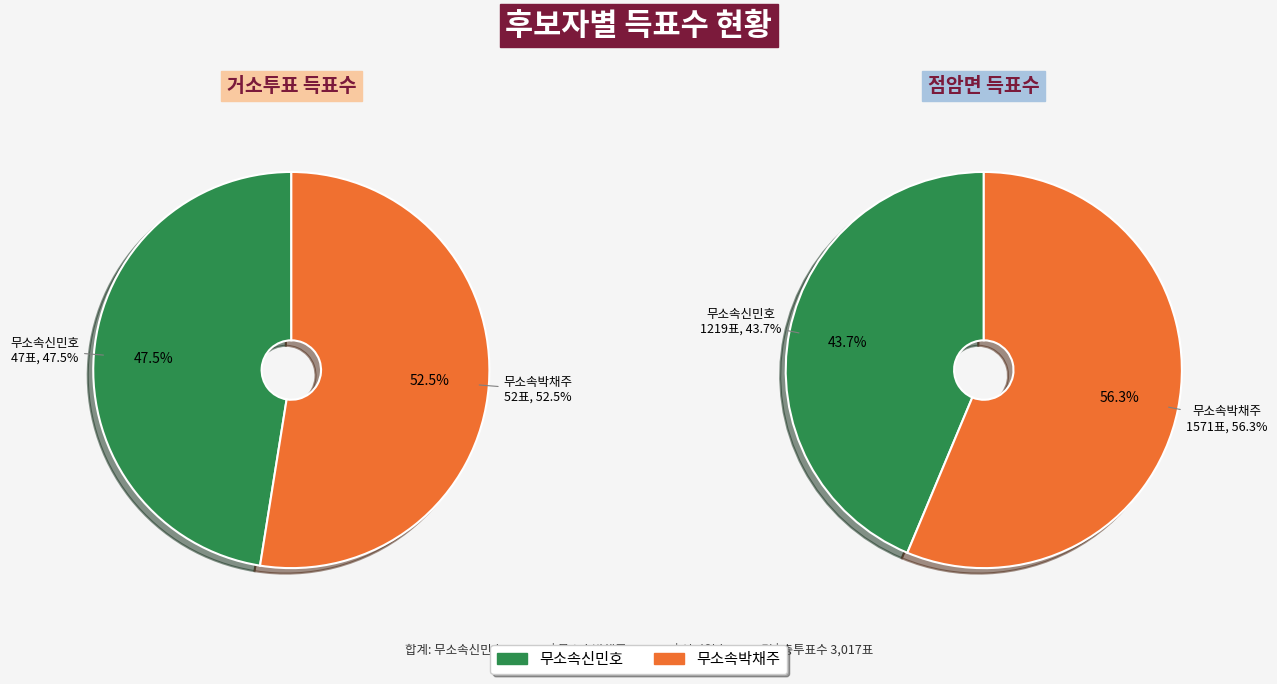

How many slices are in this pie chart?

2